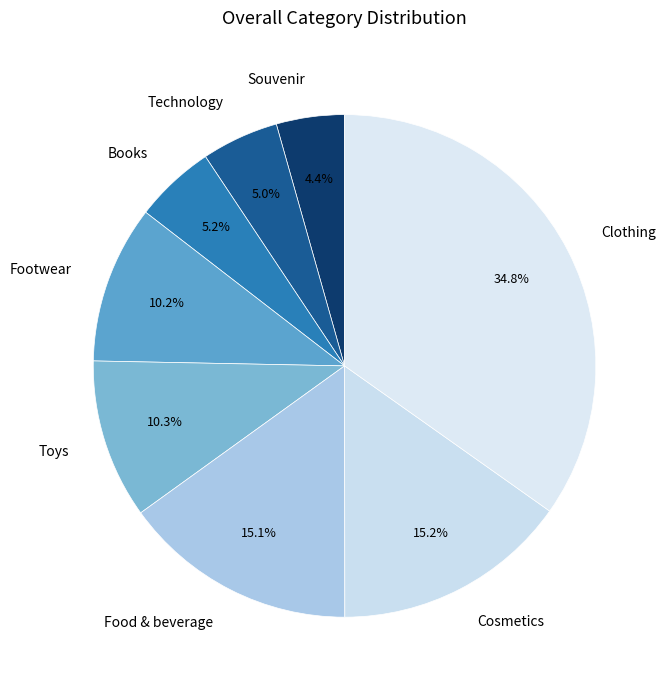

How many slices are in this pie chart?

8